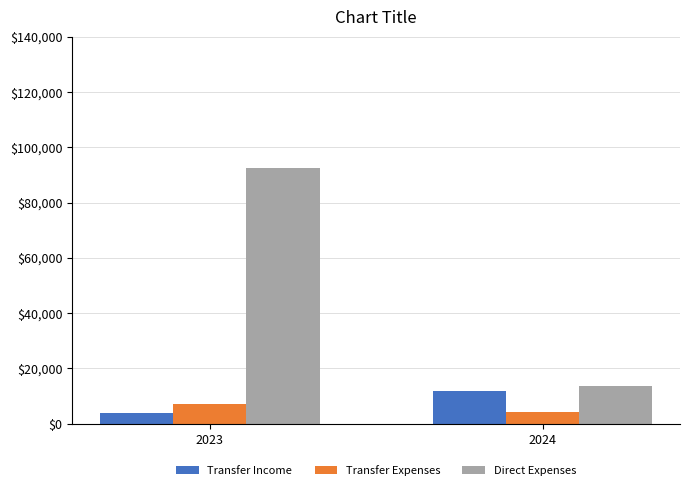

How many groups of bars are there?

2